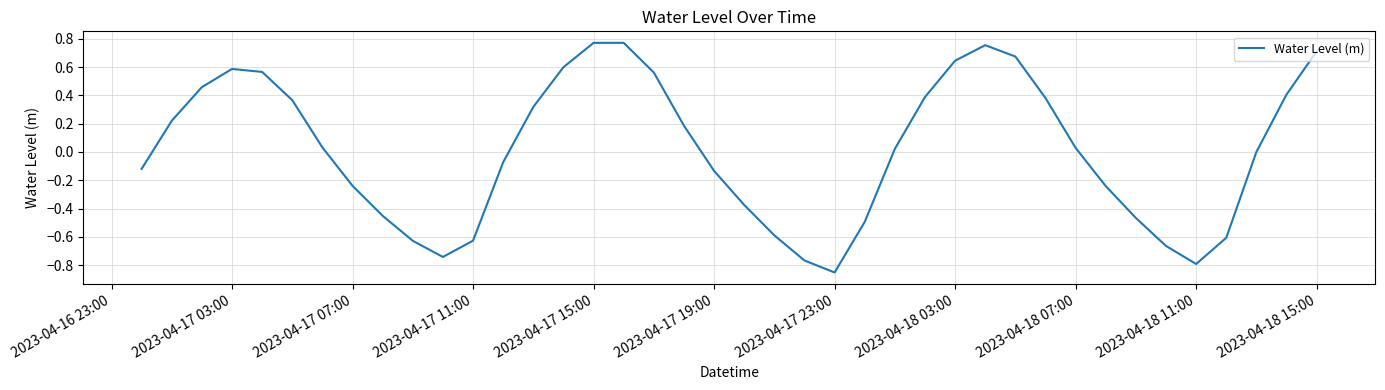

What is the difference between the maximum and minimum values?

1.6